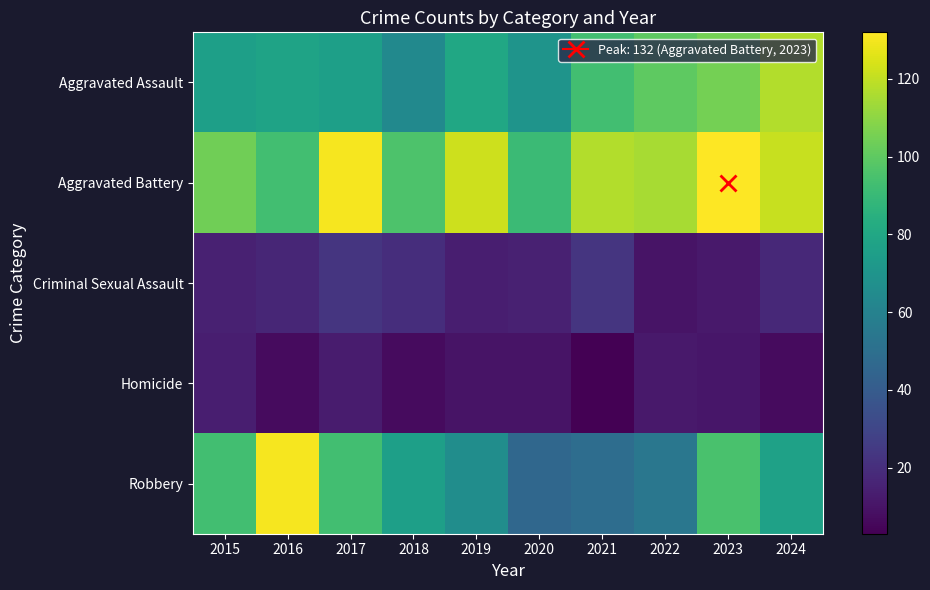

Reading left to right, extract all data points from this chart.

Aggravated Assault: 2015=76	2016=78	2017=76	2018=64	2019=80	2020=70	2021=93	2022=100	2023=105	2024=117
Aggravated Battery: 2015=104	2016=93	2017=130	2018=96	2019=122	2020=91	2021=117	2022=115	2023=132	2024=121
Criminal Sexual Assault: 2015=15	2016=17	2017=23	2018=20	2019=14	2020=15	2021=23	2022=10	2023=12	2024=18
Homicide: 2015=14	2016=7	2017=13	2018=7	2019=10	2020=10	2021=3	2022=12	2023=11	2024=7
Robbery: 2015=93	2016=130	2017=93	2018=76	2019=66	2020=46	2021=49	2022=54	2023=95	2024=77